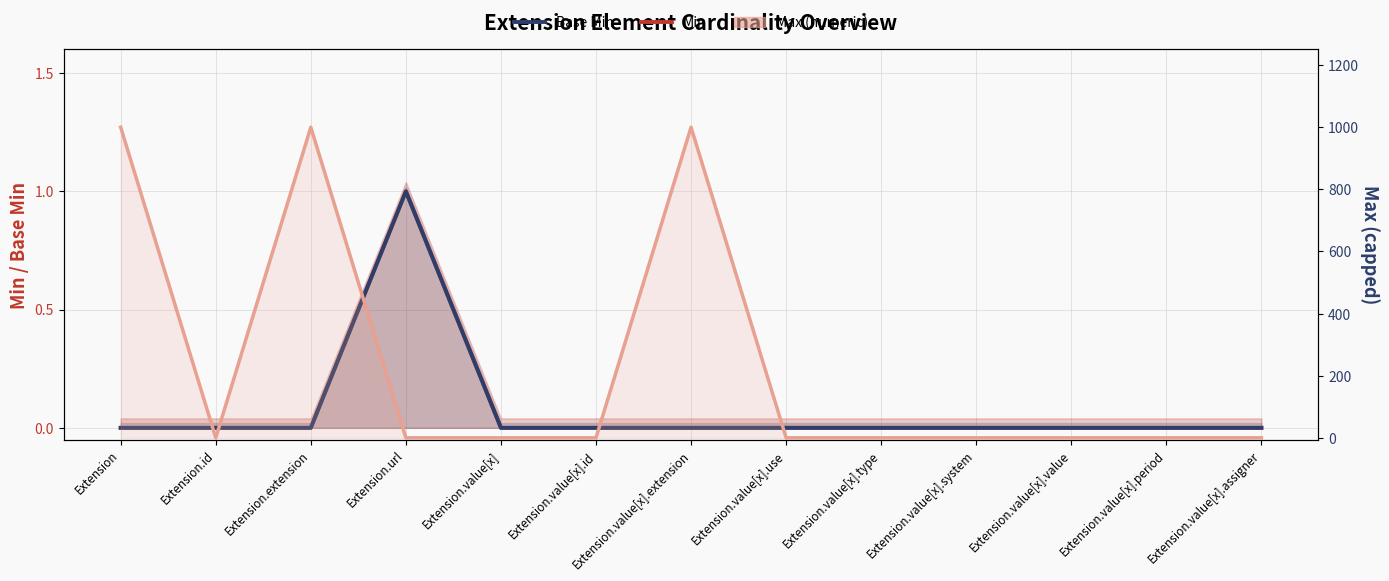

How many positive values does the Base Min series have?

1